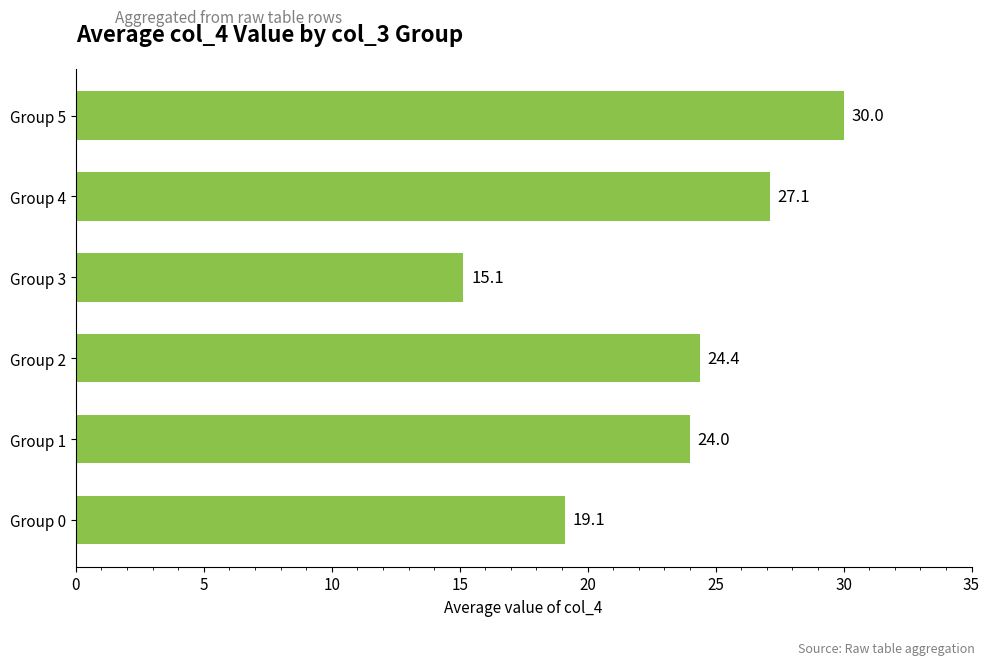

Which label corresponds to the largest value in the chart?

Group 5